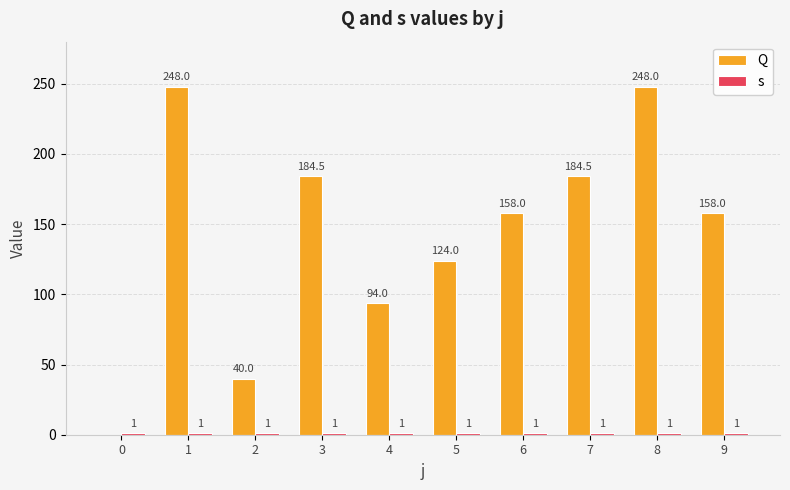

The value of Q at 5 is 197.0. True or false?

False